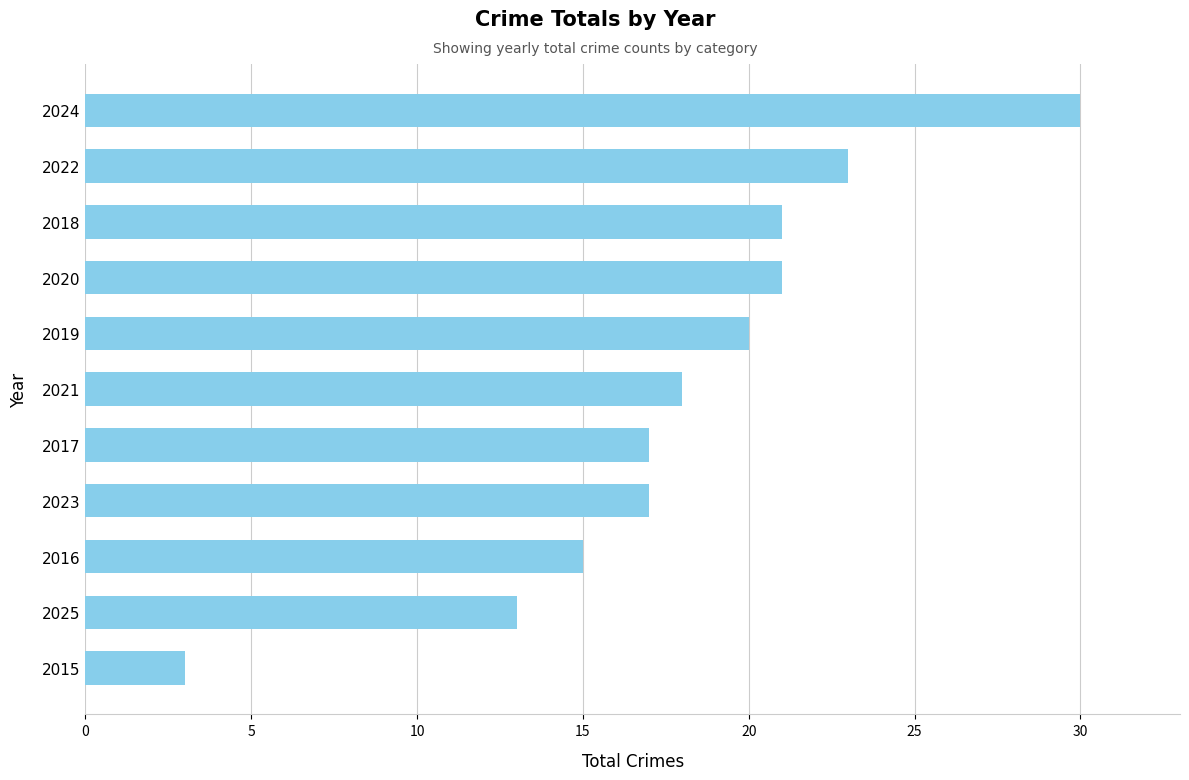

What is the average value?

18